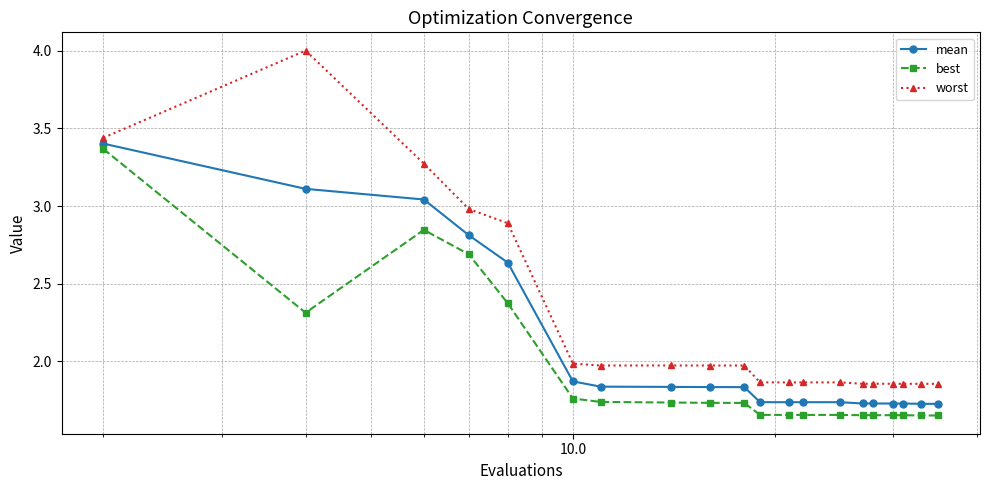

Which series has the largest range (max minus min)?

worst